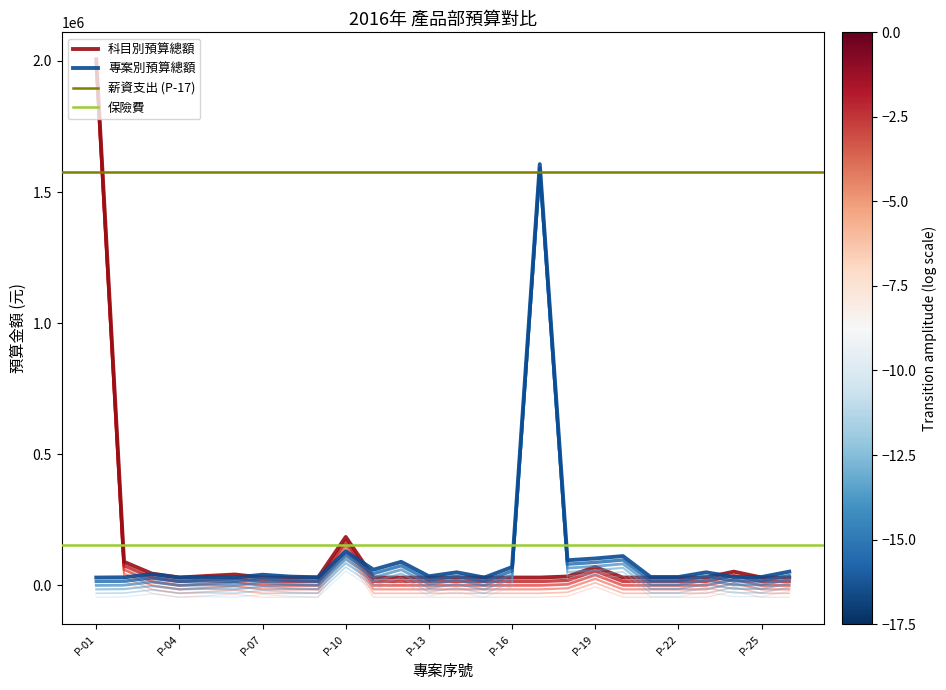

Where is 科目別預算總額 nearest to the value 1018250?

P-10